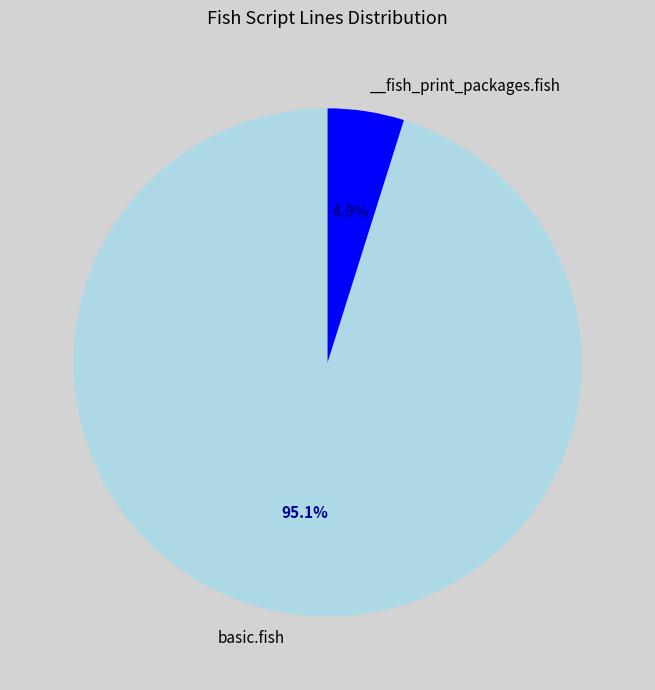

Does any single category account for the majority?

Yes